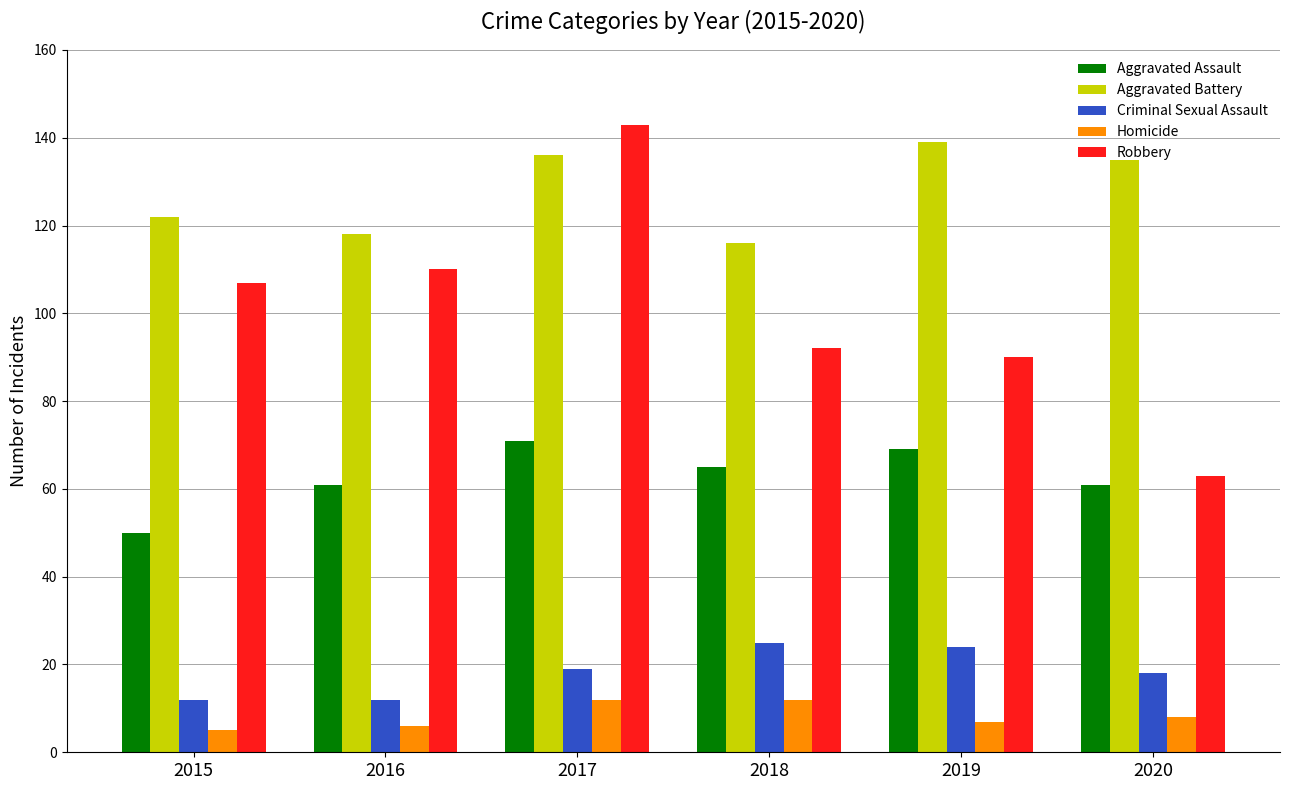

What is the difference between the highest and lowest values at 2015?

117